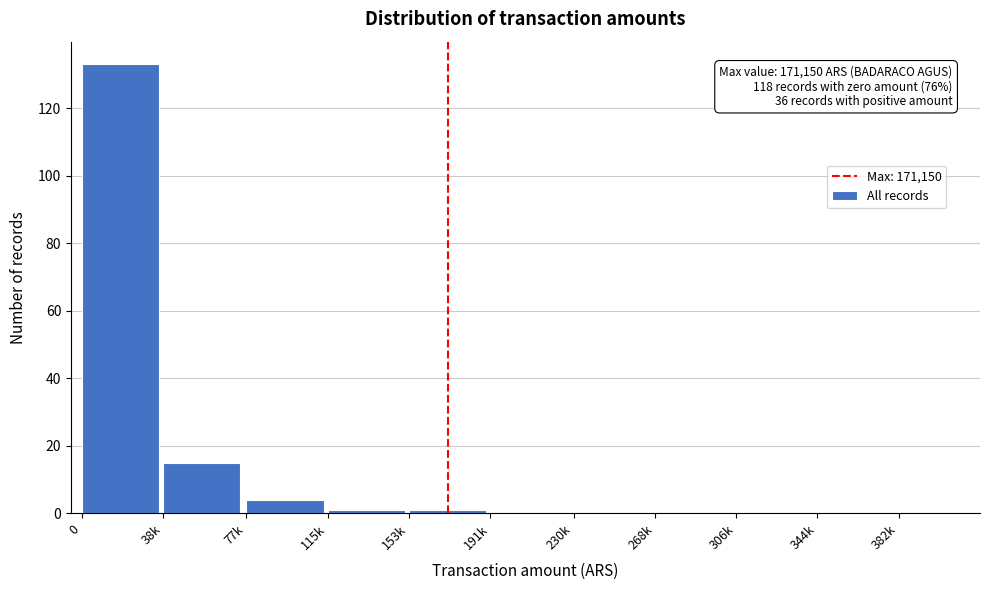

Reading right to left, list all the values displayed in this chart.

344k=0	306k=0	268k=0	230k=0	191k=0	153k=1	115k=1	77k=4	38k=15	0=133